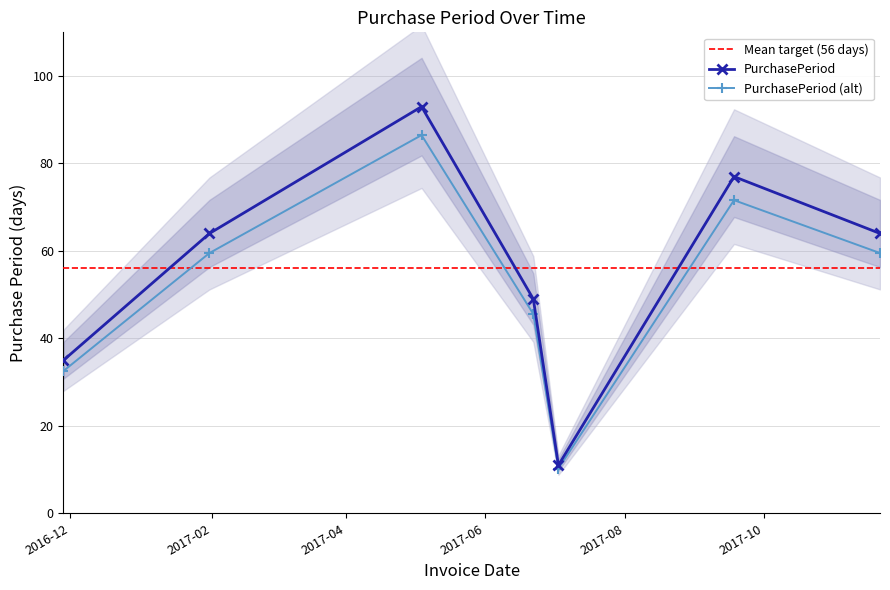

At which label does the data first exceed 64?

2017-05-04